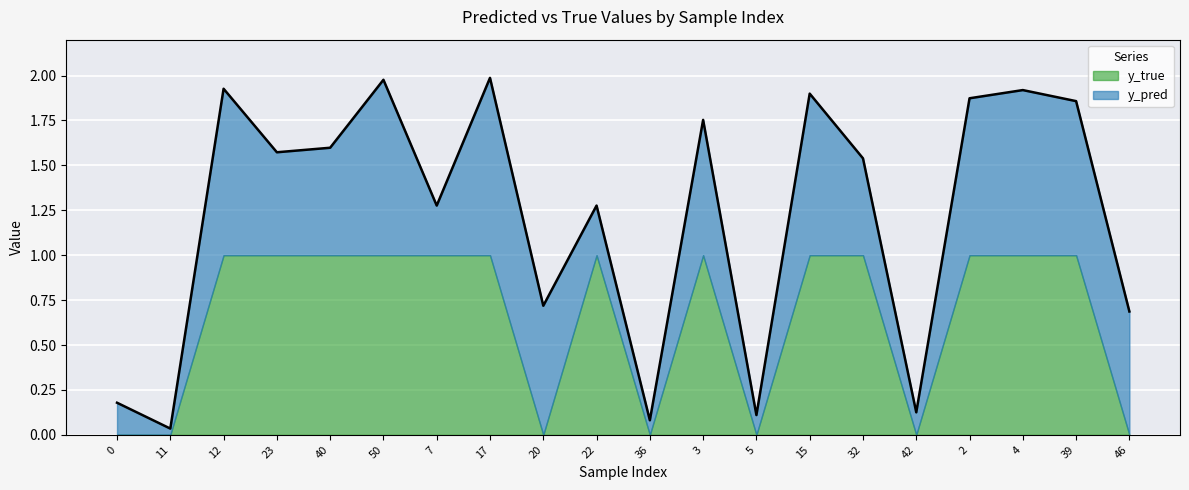

Reading left to right, what are all the values shown in this chart?

y_pred: 0=0.2	11=0.0	12=0.9	23=0.6	40=0.6	50=1.0	7=0.3	17=1.0	20=0.7	22=0.3	36=0.1	3=0.8	5=0.1	15=0.9	32=0.5	42=0.1	2=0.9	4=0.9	39=0.9	46=0.7
y_true: 0=0.0	11=0.0	12=1.0	23=1.0	40=1.0	50=1.0	7=1.0	17=1.0	20=0.0	22=1.0	36=0.0	3=1.0	5=0.0	15=1.0	32=1.0	42=0.0	2=1.0	4=1.0	39=1.0	46=0.0